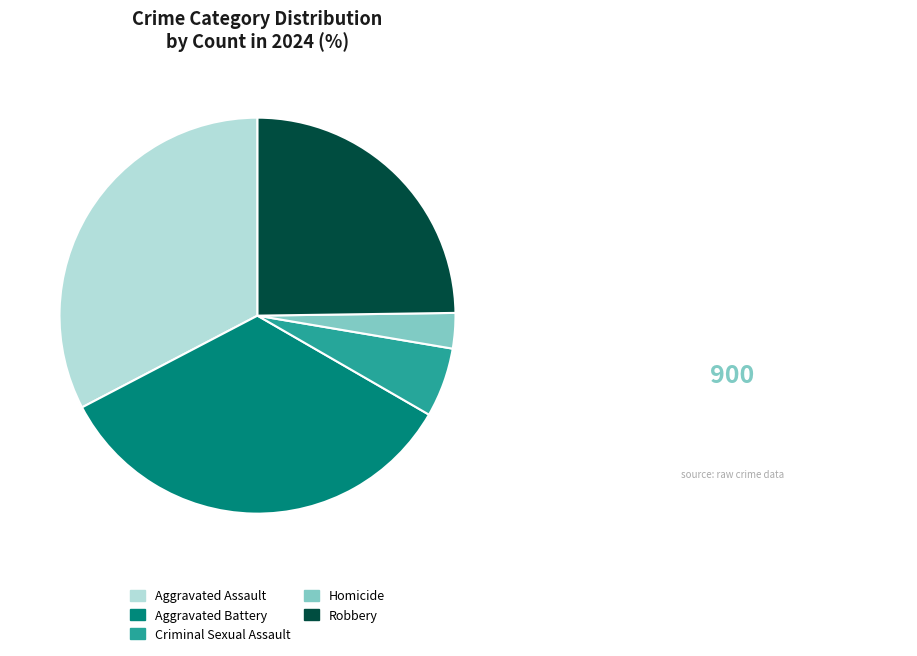

Combined, do Aggravated Assault and Homicide account for over 50%?

No